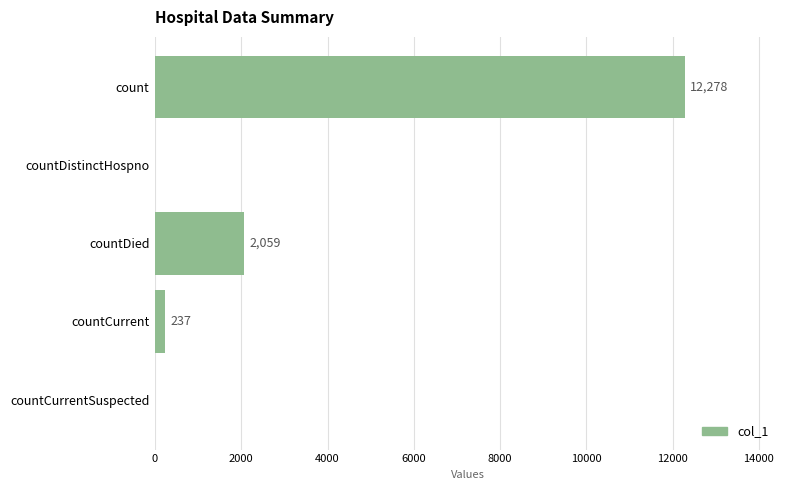

At which label is the value closest to 6139?

countDied